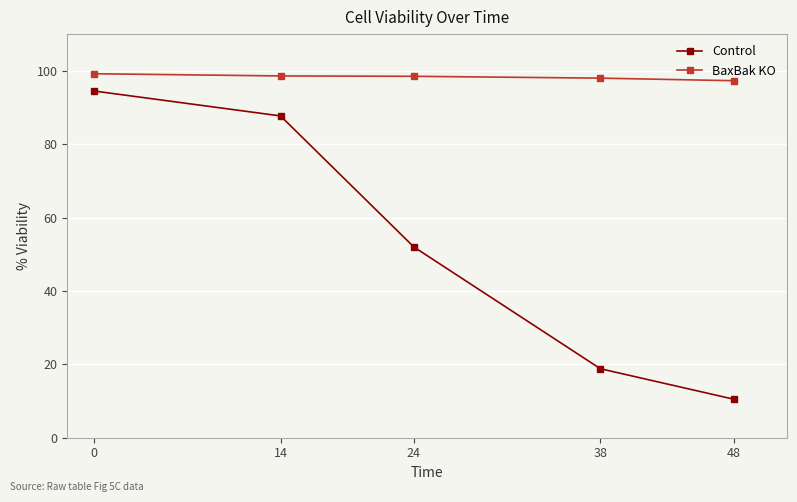

List the labels in order of Control value, largest first.

0, 14, 24, 38, 48